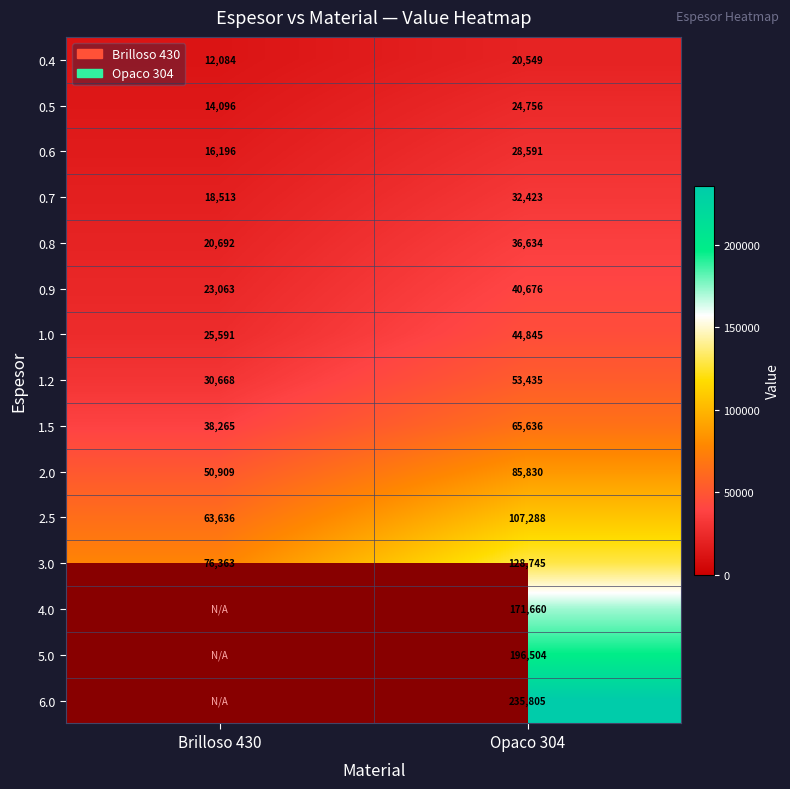

Is it true that 2.5 equals 61234 at Opaco 304?

False